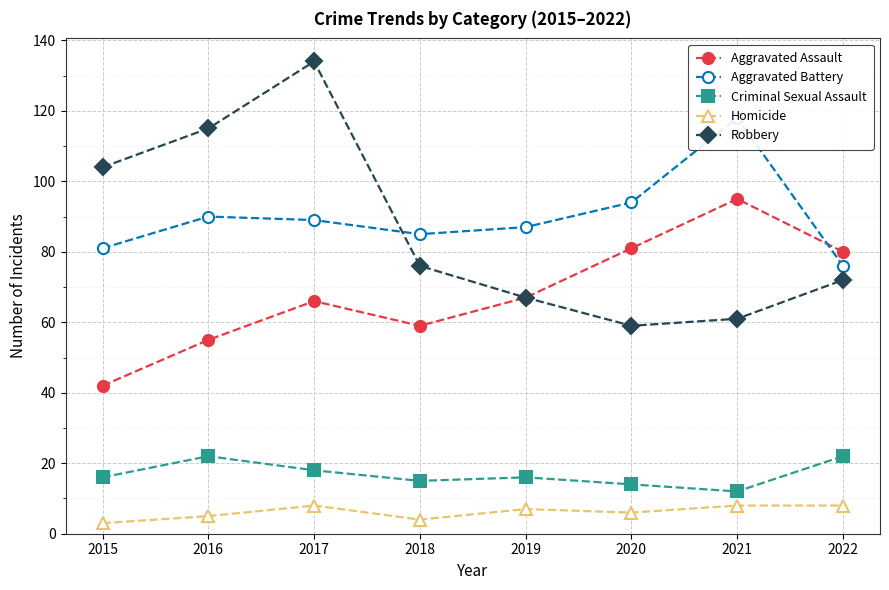

At which category does Criminal Sexual Assault reach its first local peak?

2016